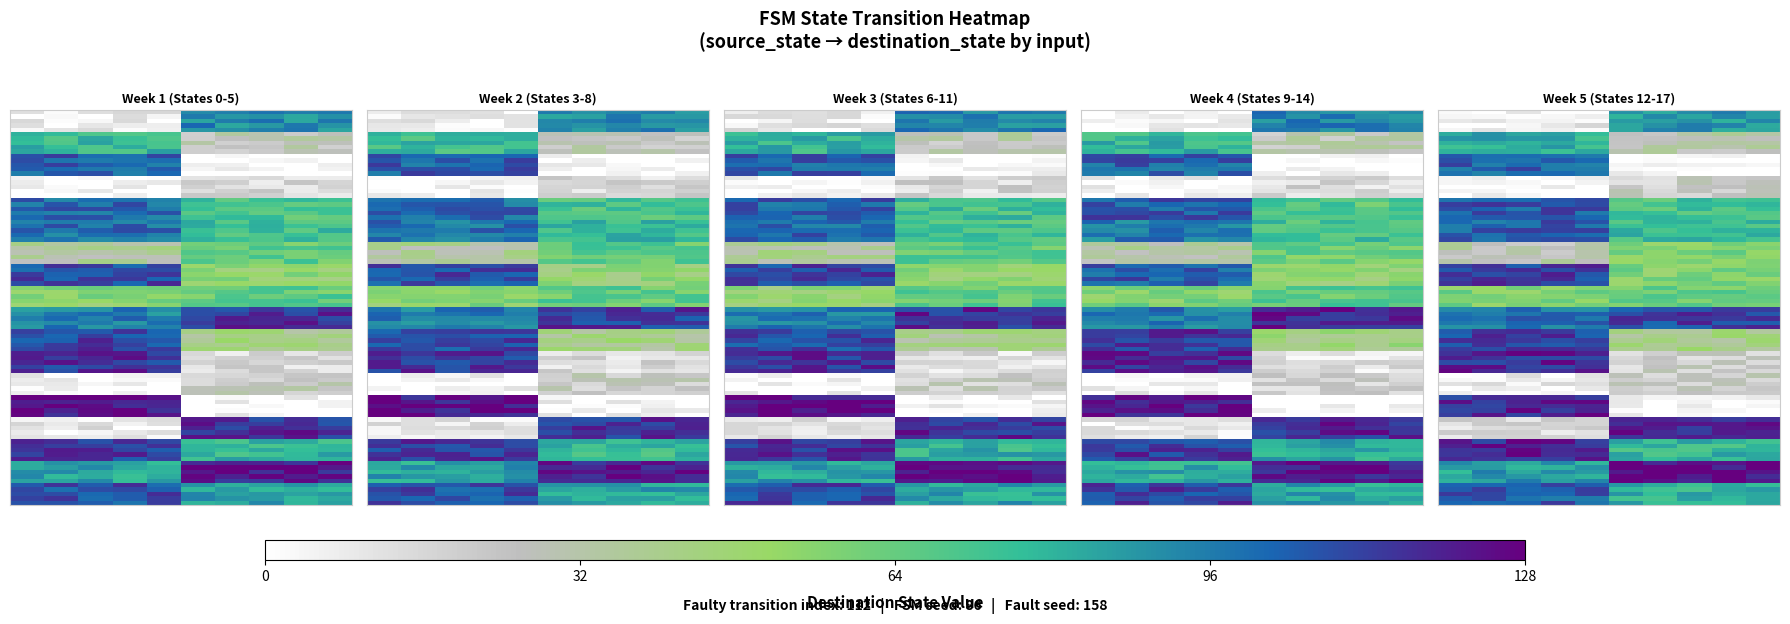

Rank the series at 15 from lowest to highest value.

2, 13, 11, 3, 12, 1, 10, 7, 6, 8, 4, 5, 15, 17, 0, 9, 14, 16